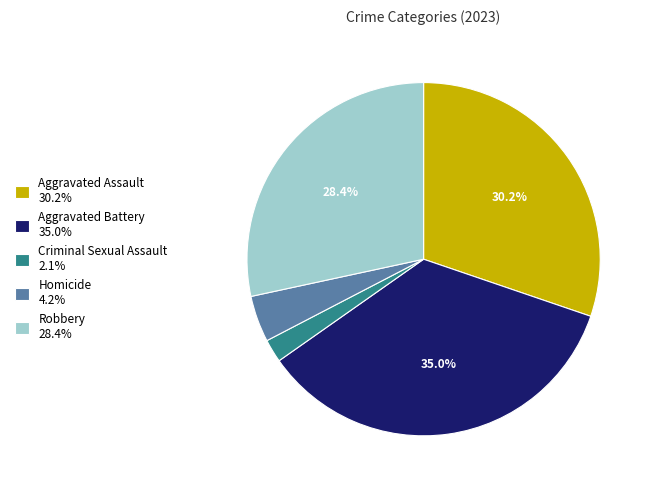

The Homicide slice represents 4% of the pie. True or false?

True